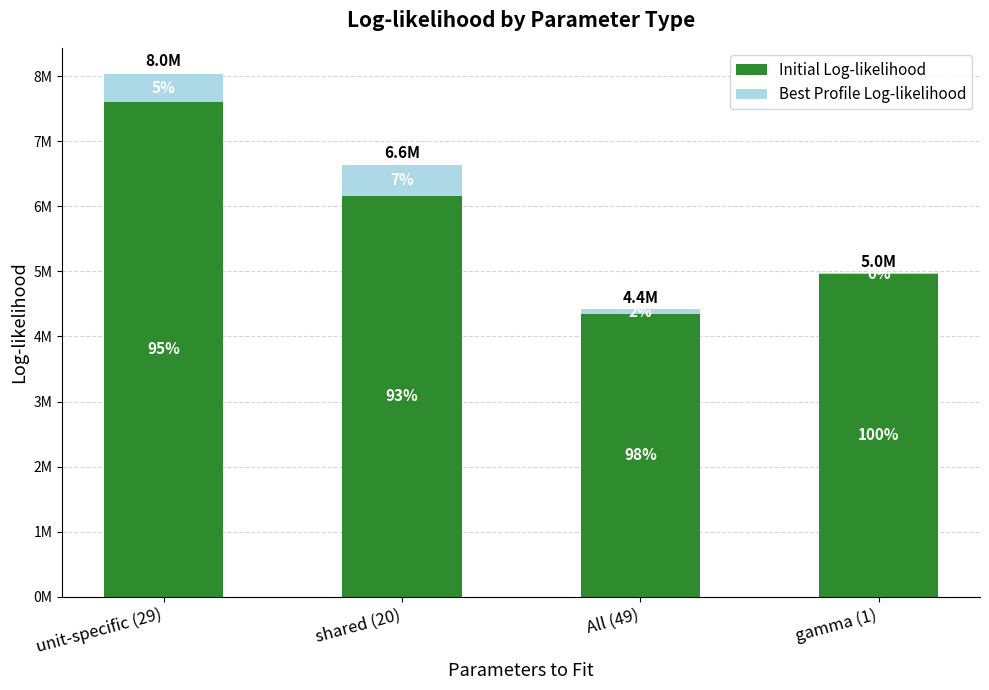

Between All (49) and shared (20), which is larger?

shared (20)